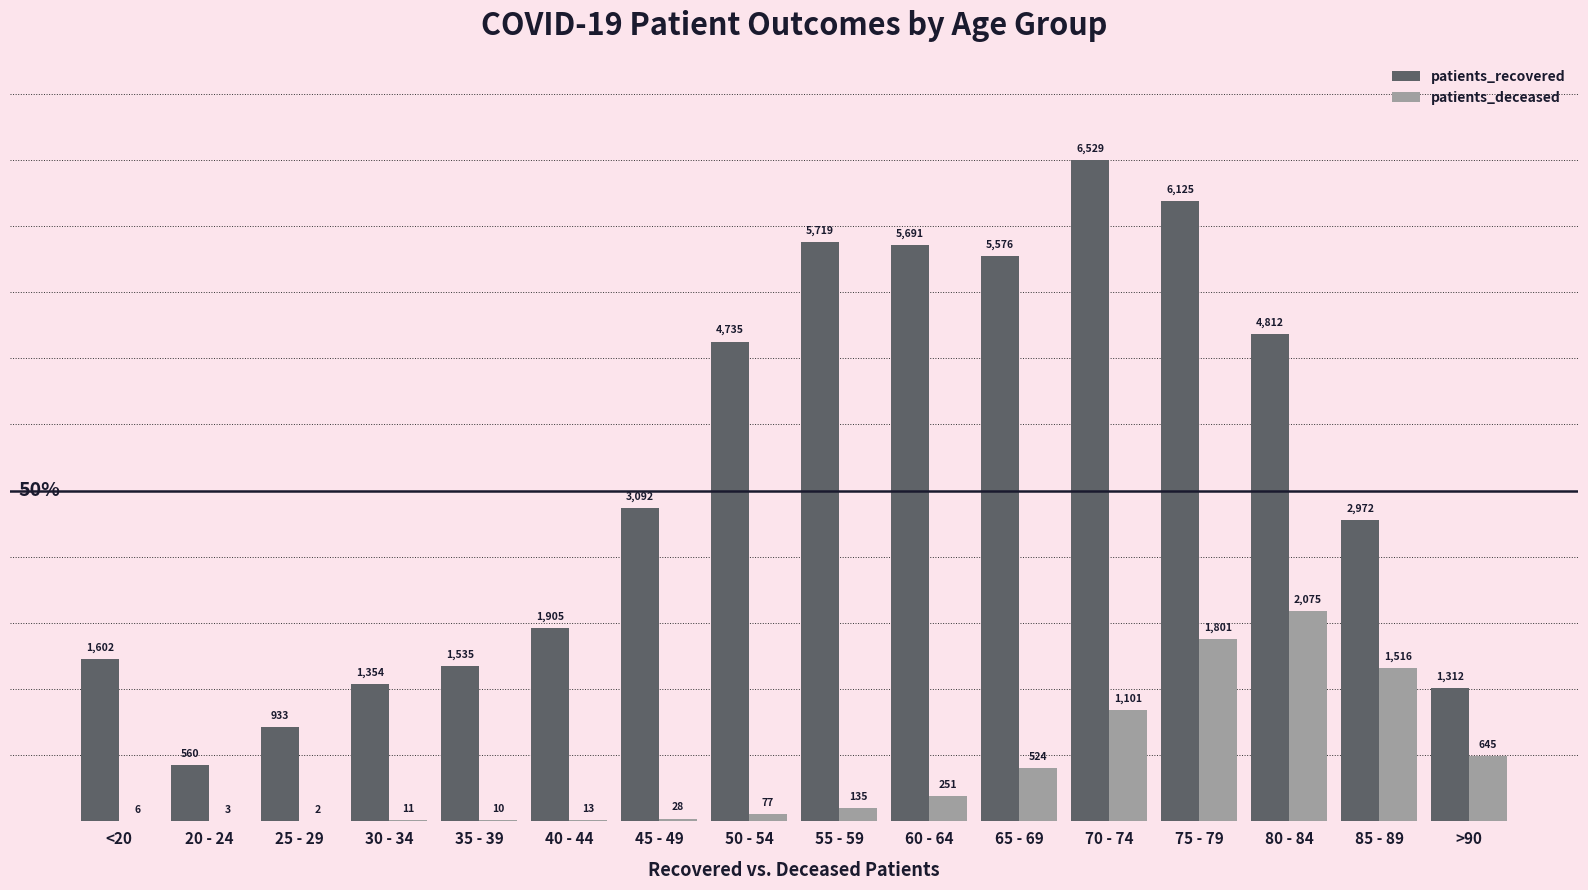

What is the total value across all series at 80 - 84?

6887